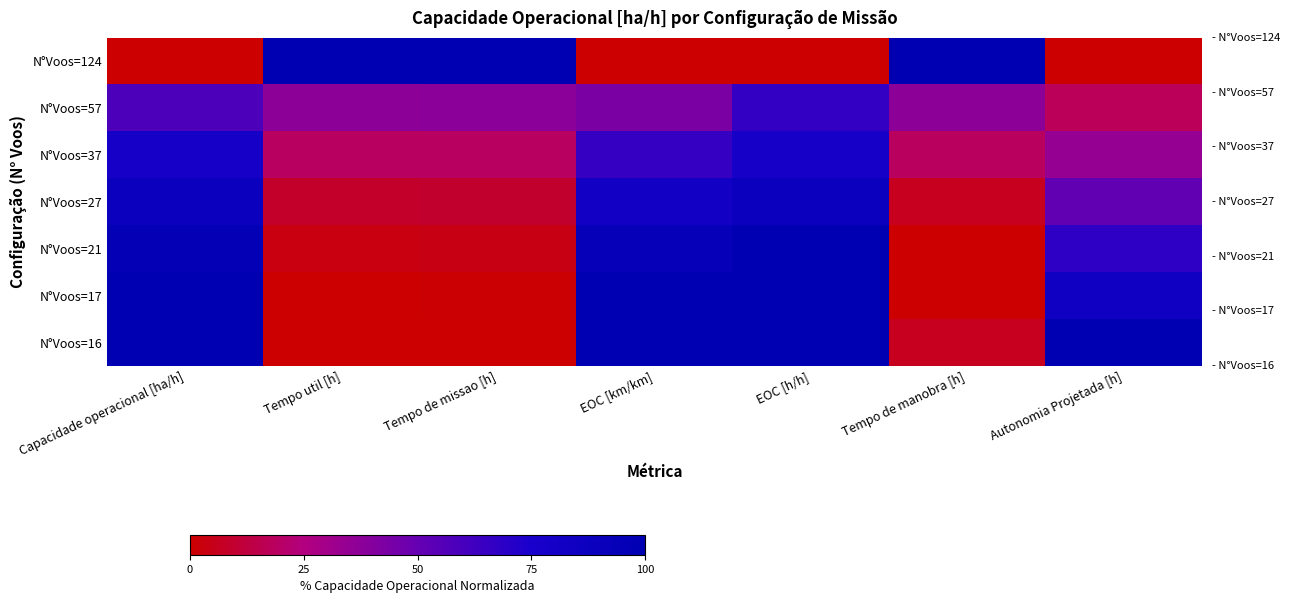

Reading right to left, extract all data points from this chart.

N°Voos=124: Autonomia Projetada [h]=0.0	Tempo de manobra [h]=100.0	EOC [h/h]=0.0	EOC [km/km]=0.0	Tempo de missao [h]=100.0	Tempo util [h]=100.0	Capacidade operacional [ha/h]=0.0
N°Voos=57: Autonomia Projetada [h]=17.8	Tempo de manobra [h]=37.5	EOC [h/h]=66.7	EOC [km/km]=43.2	Tempo de missao [h]=37.7	Tempo util [h]=37.3	Capacidade operacional [ha/h]=57.9
N°Voos=37: Autonomia Projetada [h]=34.6	Tempo de manobra [h]=18.7	EOC [h/h]=77.8	EOC [km/km]=65.9	Tempo de missao [h]=19.2	Tempo util [h]=18.9	Capacidade operacional [ha/h]=77.9
N°Voos=27: Autonomia Projetada [h]=51.4	Tempo de manobra [h]=6.2	EOC [h/h]=88.9	EOC [km/km]=81.8	Tempo de missao [h]=9.2	Tempo util [h]=8.3	Capacidade operacional [ha/h]=89.0
N°Voos=21: Autonomia Projetada [h]=68.2	Tempo de manobra [h]=0.0	EOC [h/h]=100.0	EOC [km/km]=93.2	Tempo de missao [h]=4.0	Tempo util [h]=3.2	Capacidade operacional [ha/h]=95.3
N°Voos=17: Autonomia Projetada [h]=84.1	Tempo de manobra [h]=0.0	EOC [h/h]=100.0	EOC [km/km]=100.0	Tempo de missao [h]=0.5	Tempo util [h]=0.0	Capacidade operacional [ha/h]=99.5
N°Voos=16: Autonomia Projetada [h]=100.0	Tempo de manobra [h]=6.2	EOC [h/h]=100.0	EOC [km/km]=100.0	Tempo de missao [h]=0.0	Tempo util [h]=0.0	Capacidade operacional [ha/h]=100.0